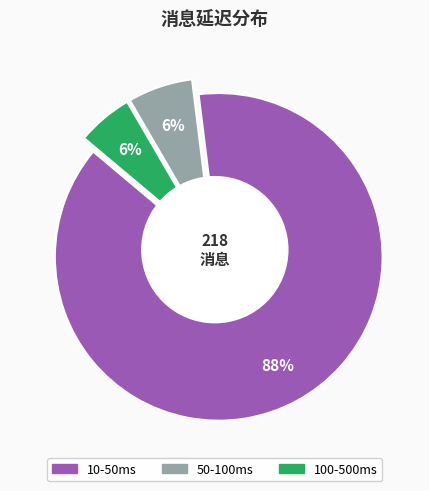

How many slices are in this pie chart?

3